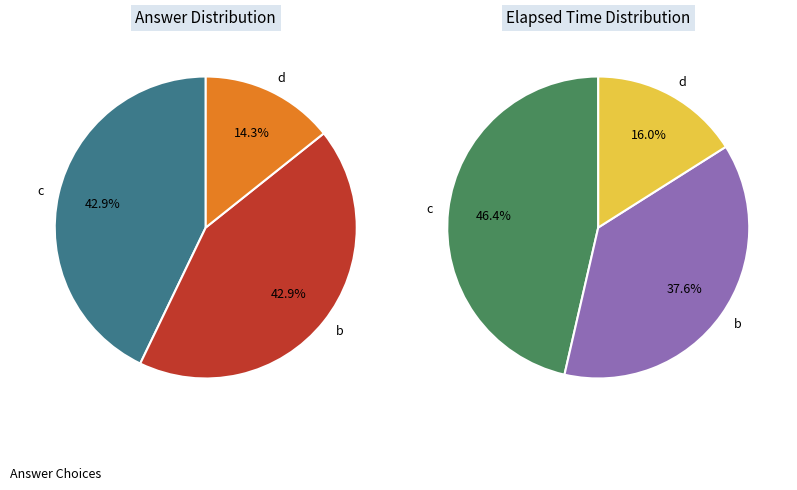

Count the number of slices in the pie.

3